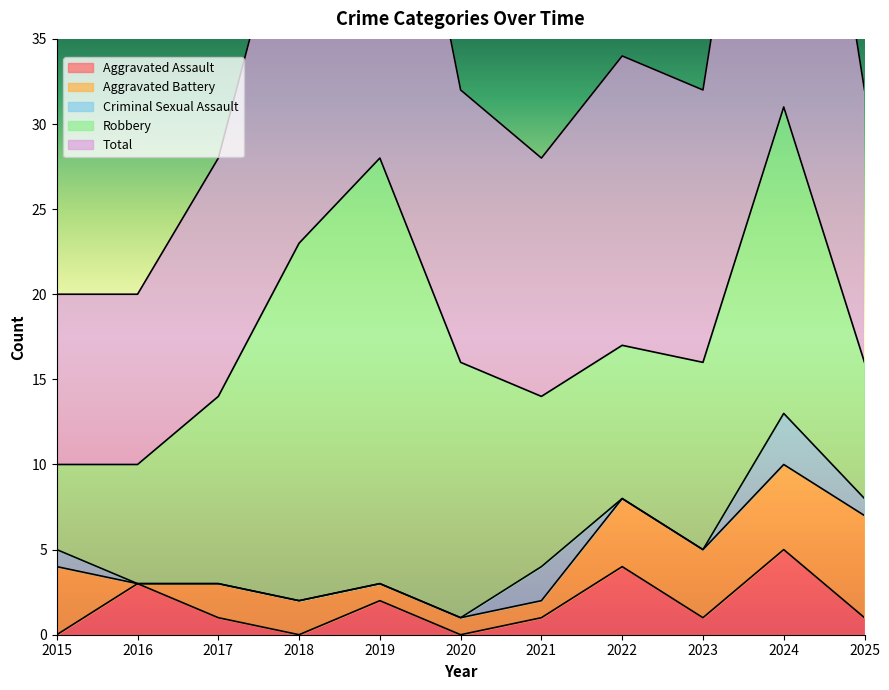

List the labels in order of Total value, smallest first.

2015, 2016, 2017, 2021, 2020, 2023, 2025, 2022, 2018, 2019, 2024